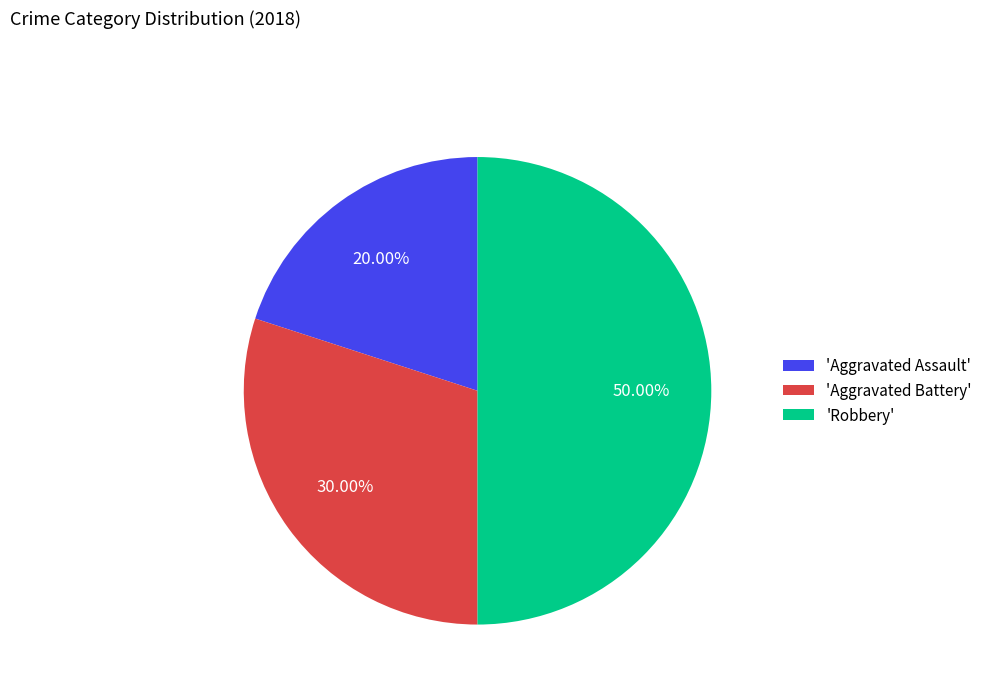

What is the largest slice in the pie chart?

'Robbery'